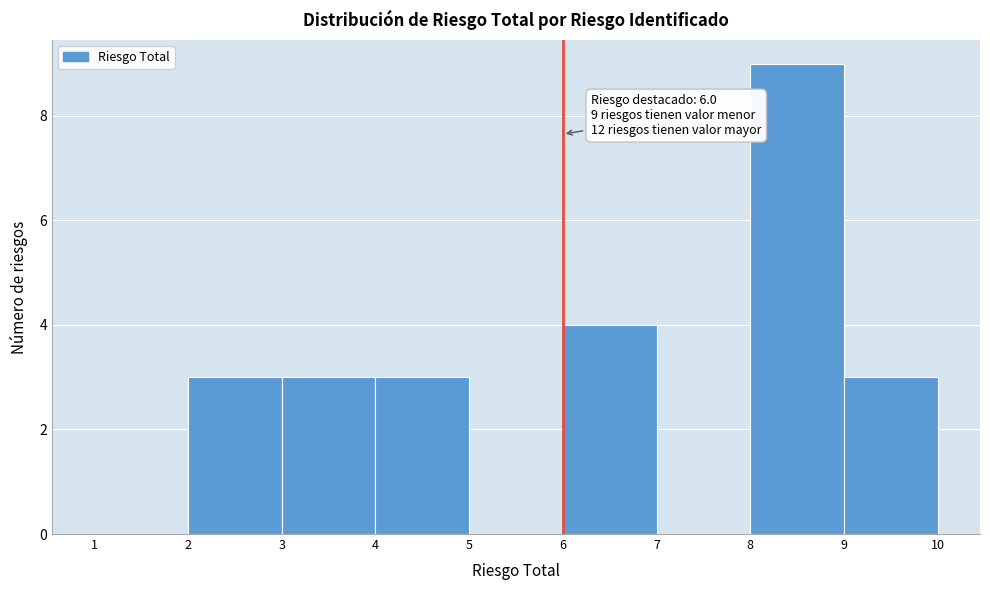

Over which range of the x-axis is the bar tallest?

8 to 9